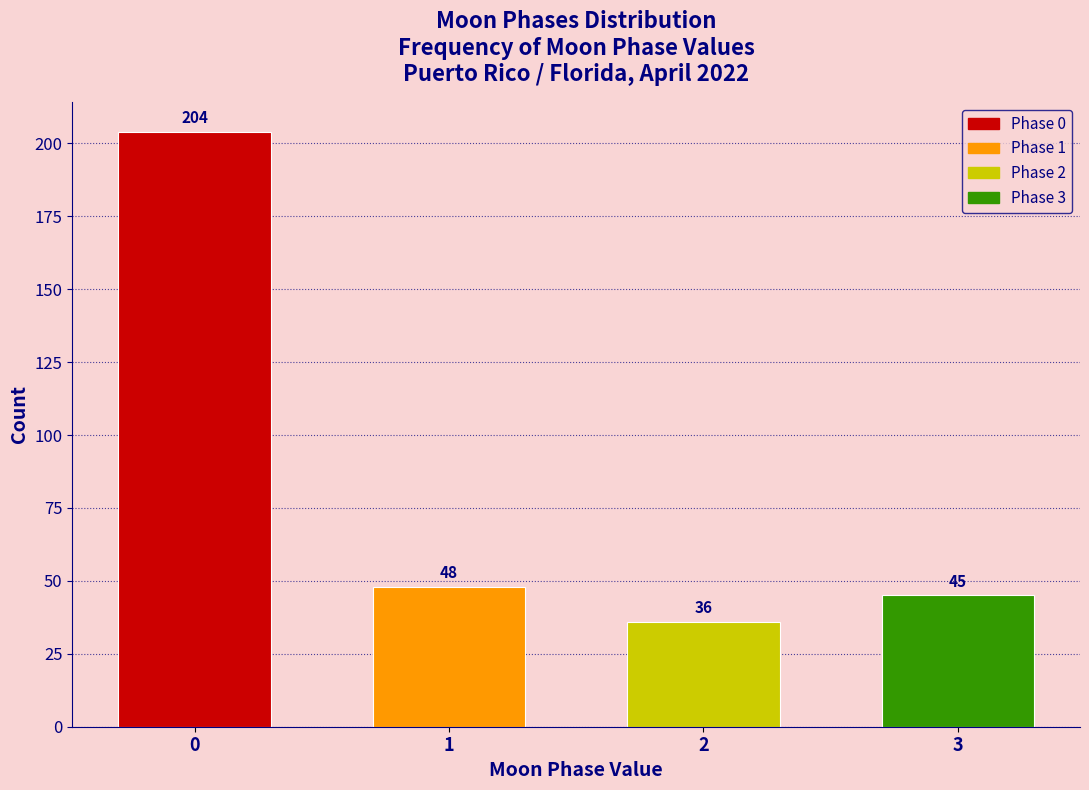

Reading left to right, transcribe all the data shown in this chart.

0=204	1=48	2=36	3=45